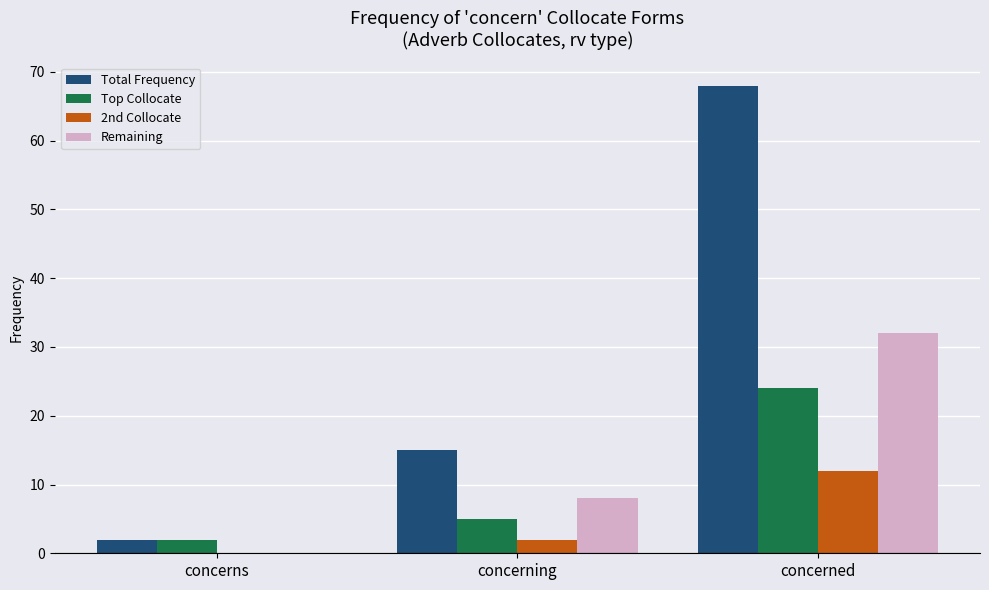

What is the sum of all Remaining values?

40